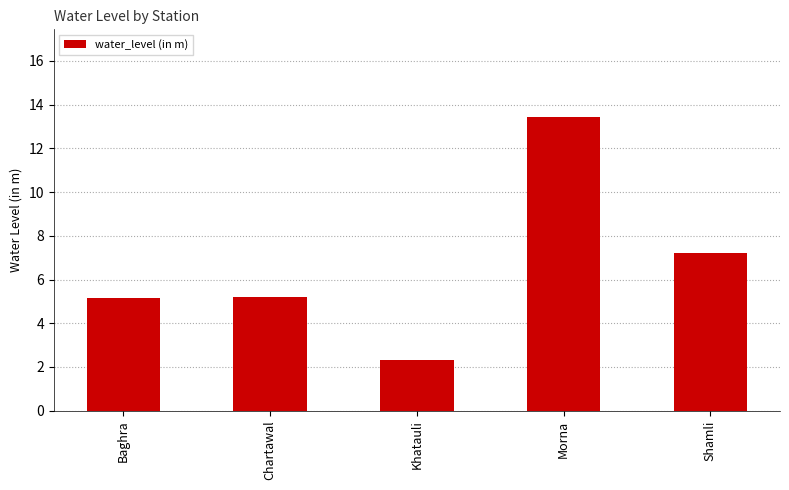

True or false: the data shows 13.4 at Morna.

True